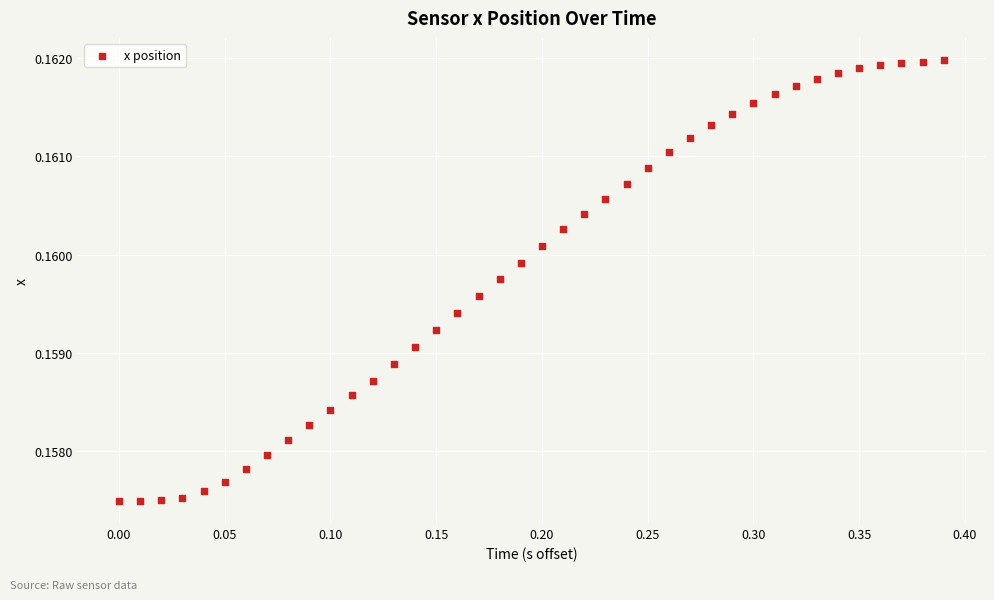

What is the range of X values (max minus min)?

0.4